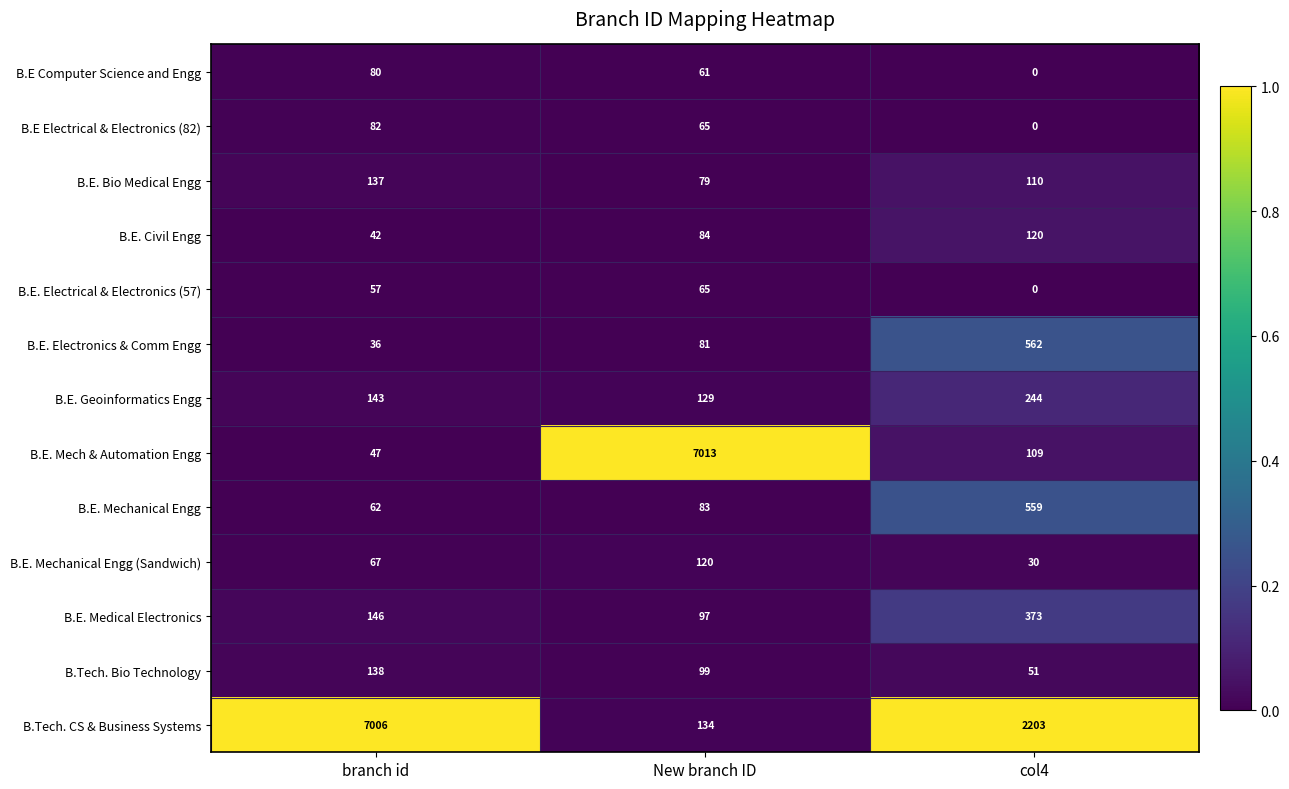

What is the total value across all series at branch id?

8043